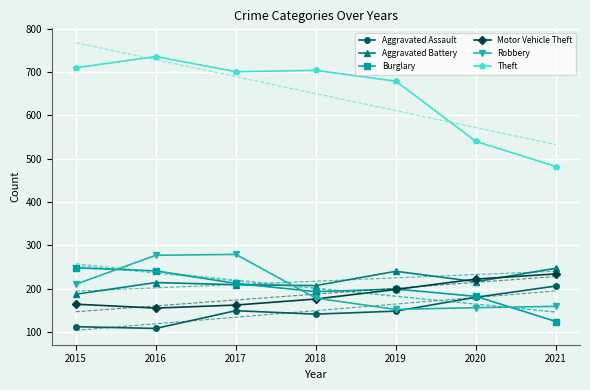

At which label does Robbery first exceed 178?

2015